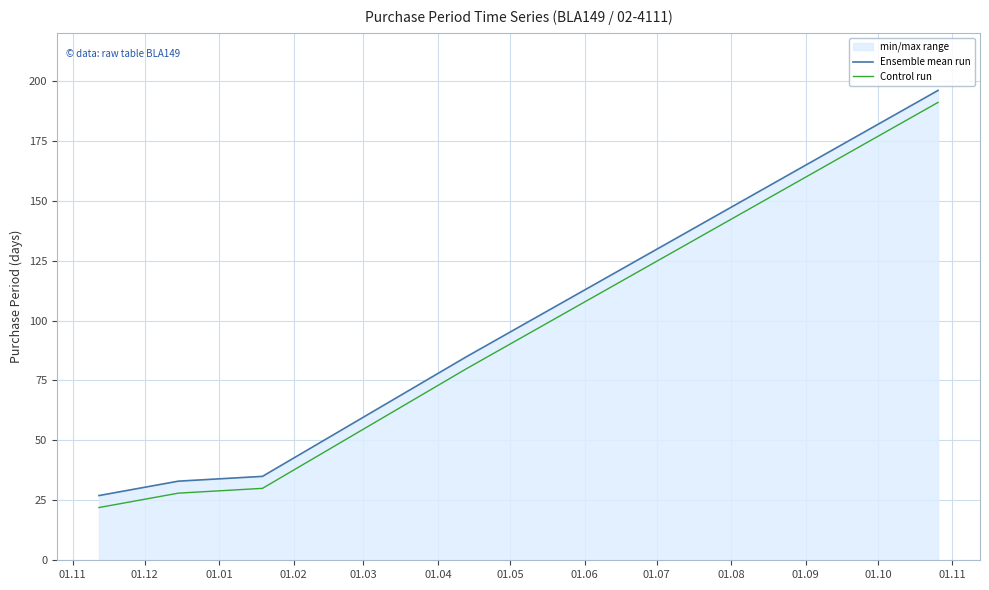

What is the difference between the maximum and second lowest values in the Control run series?

163